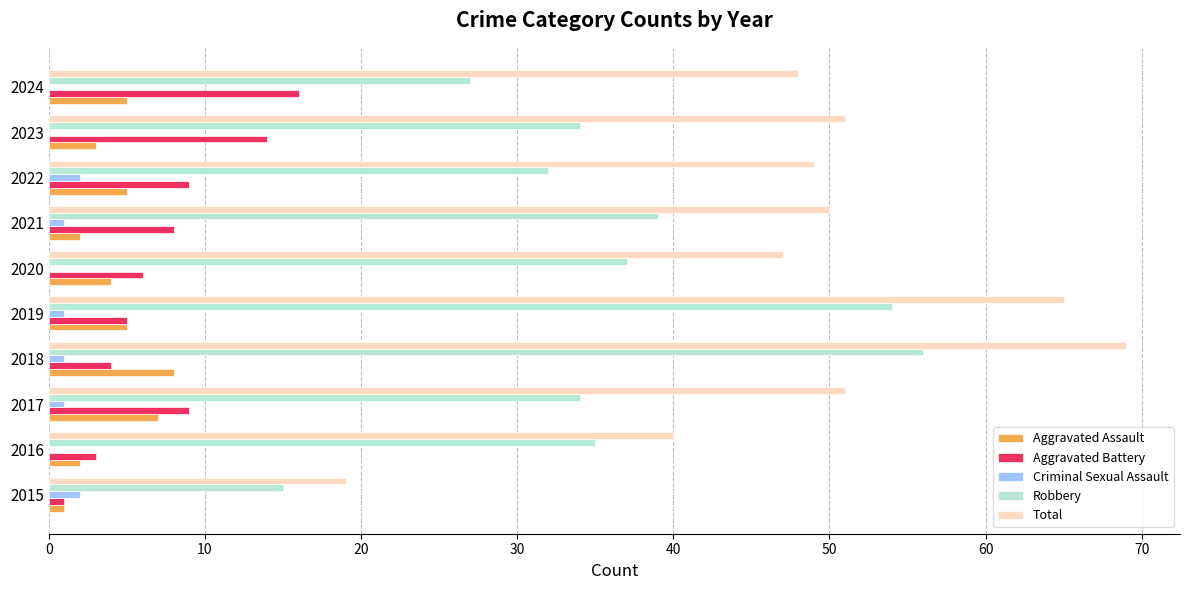

Which series has the widest spread of values?

Total